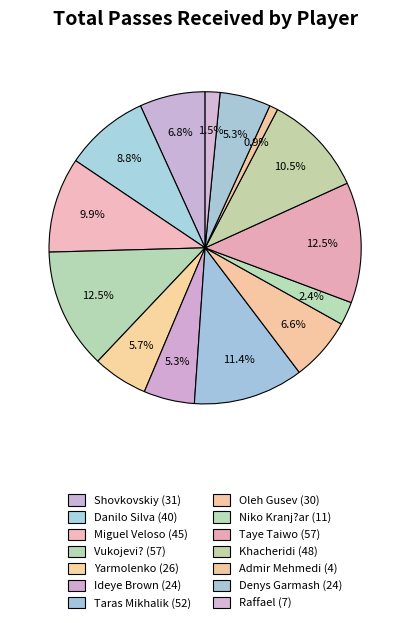

How many slices are in this pie chart?

14